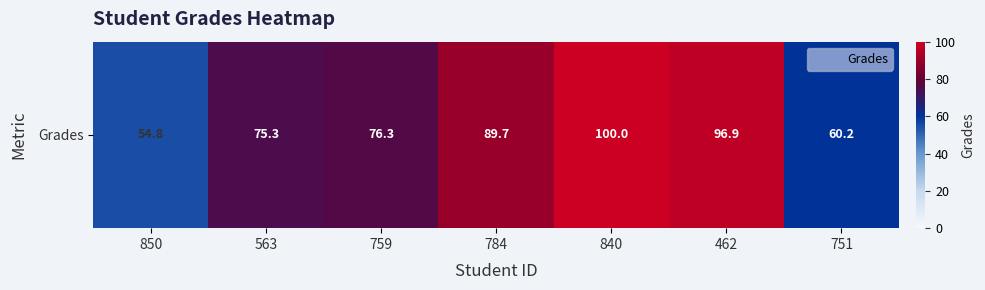

Rank the categories by value from highest to lowest.

840, 462, 784, 759, 563, 751, 850